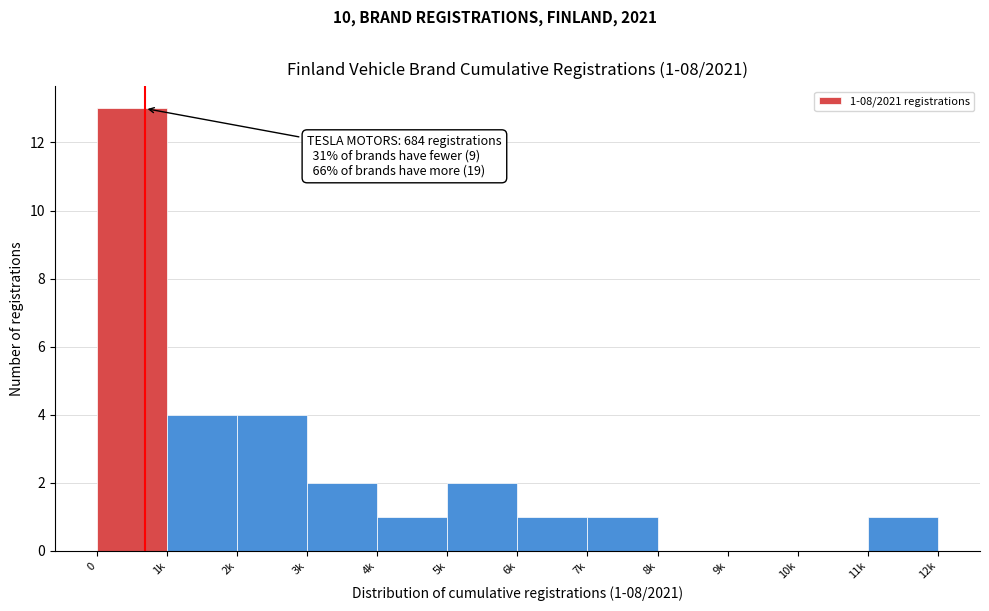

Reading right to left, extract all data points from this chart.

11k=1	10k=0	9k=0	8k=0	7k=1	6k=1	5k=2	4k=1	3k=2	2k=4	1k=4	0=13